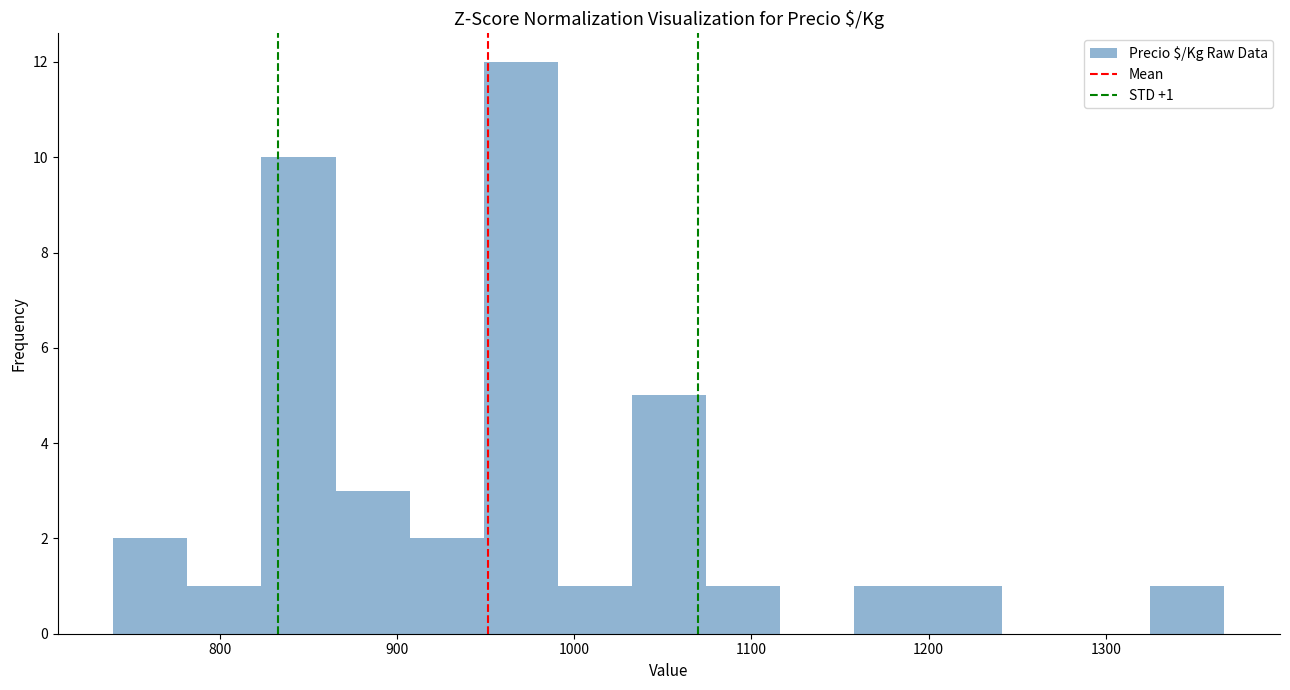

Which range on the x-axis has the tallest bar?

950 to 990